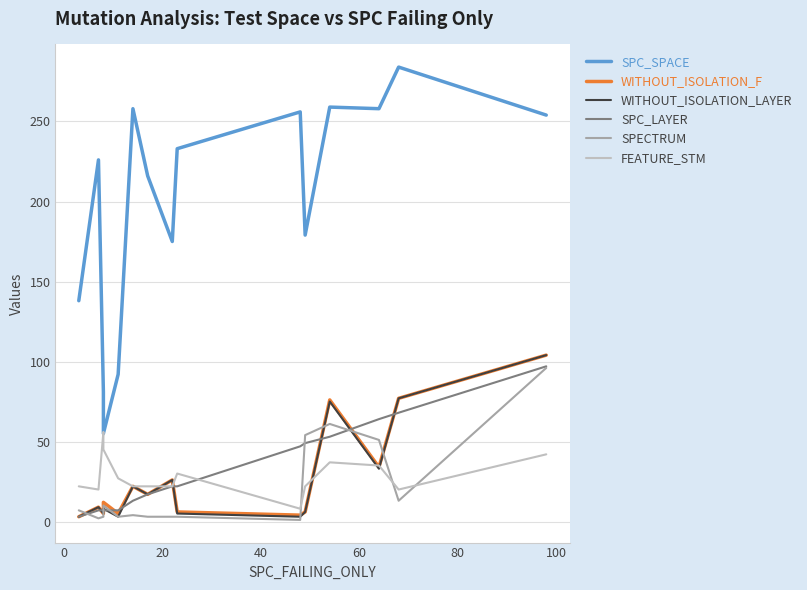

How many distinct data groups are displayed?

6